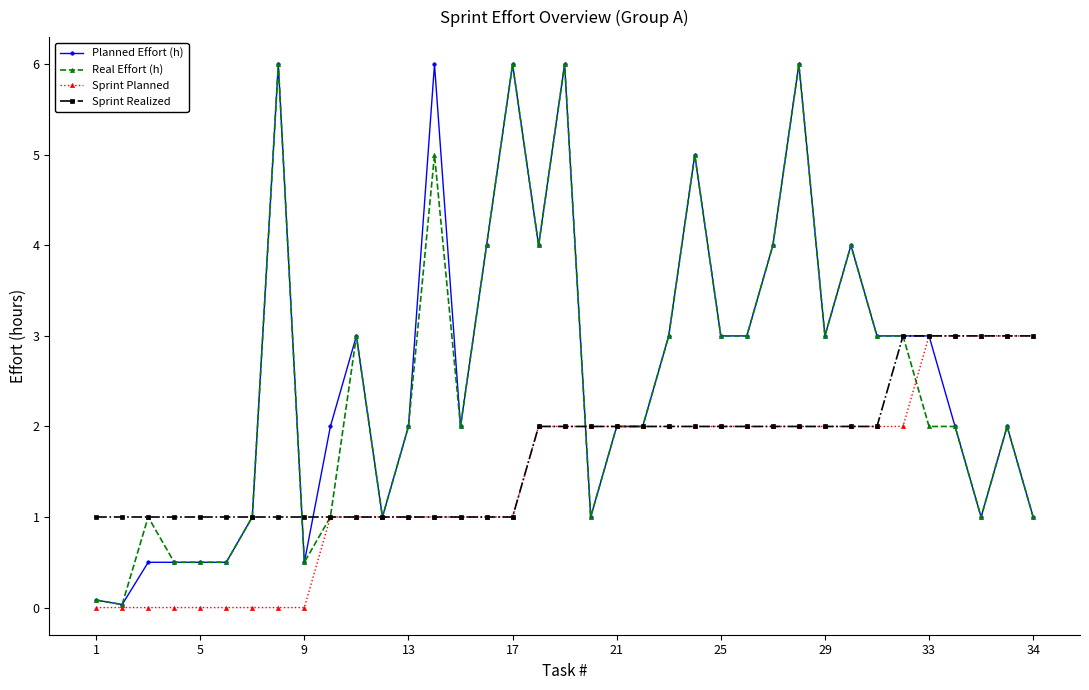

What is the greatest value displayed?

6.0